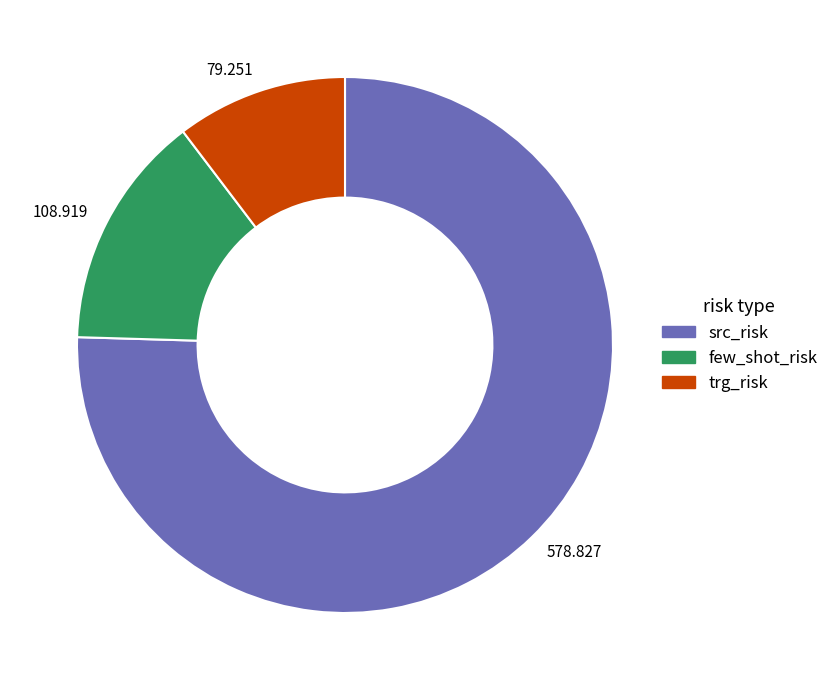

Which category has the smallest portion of the pie?

79.251